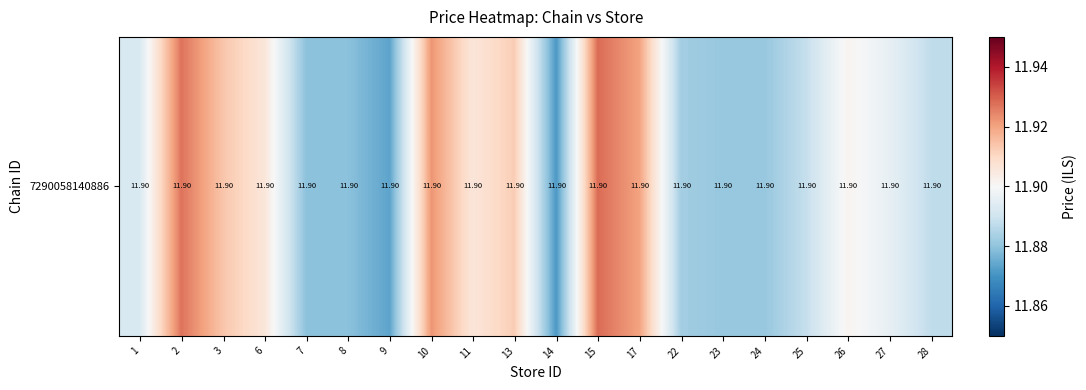

Which category has the highest value across all series?

15